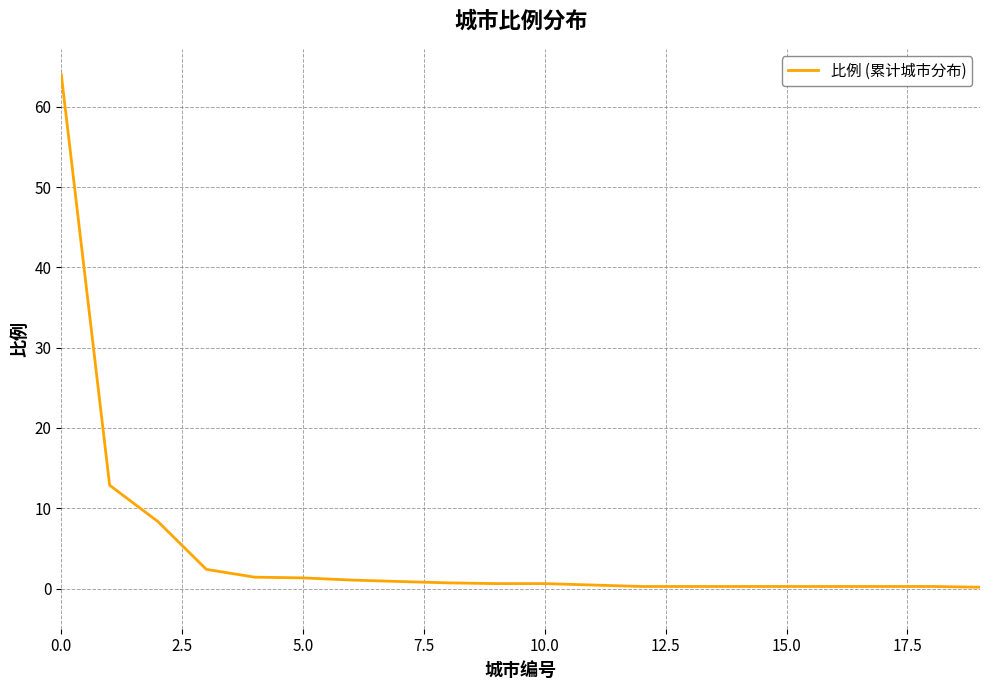

What is the maximum value shown in the chart?

64.0